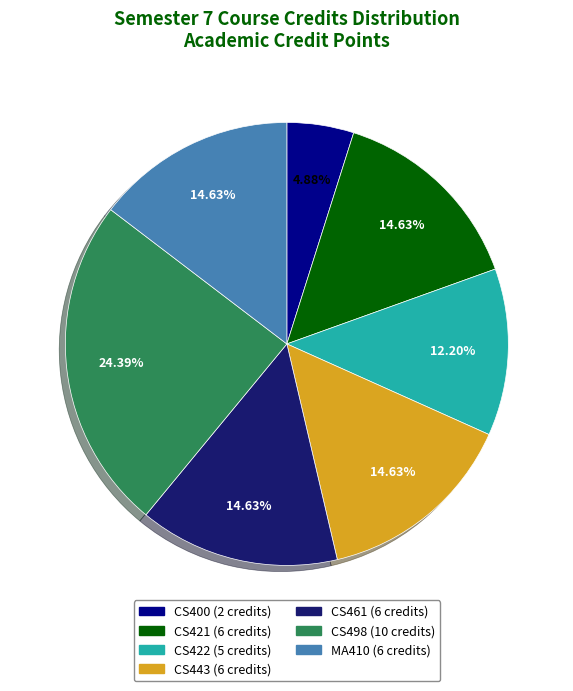

Is the sum of CS498 and MA410 greater than half?

No